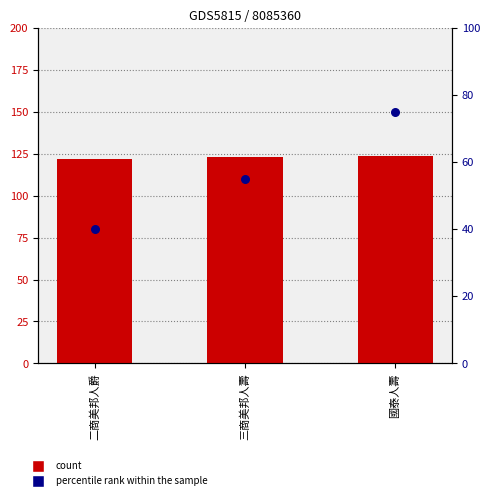

What are all the series names shown in the legend?

count, percentile rank within the sample